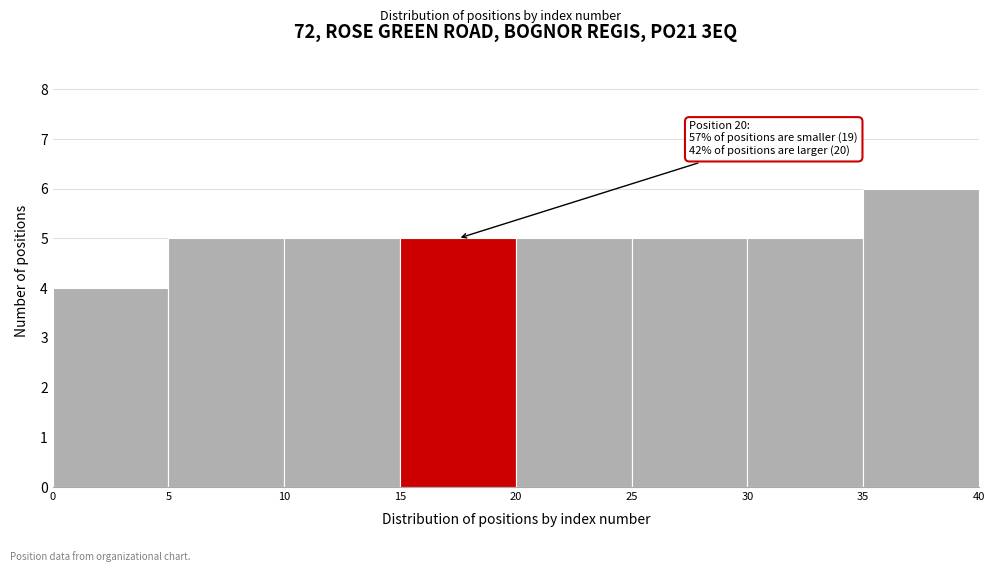

Which range on the x-axis has the tallest bar?

35 to 40